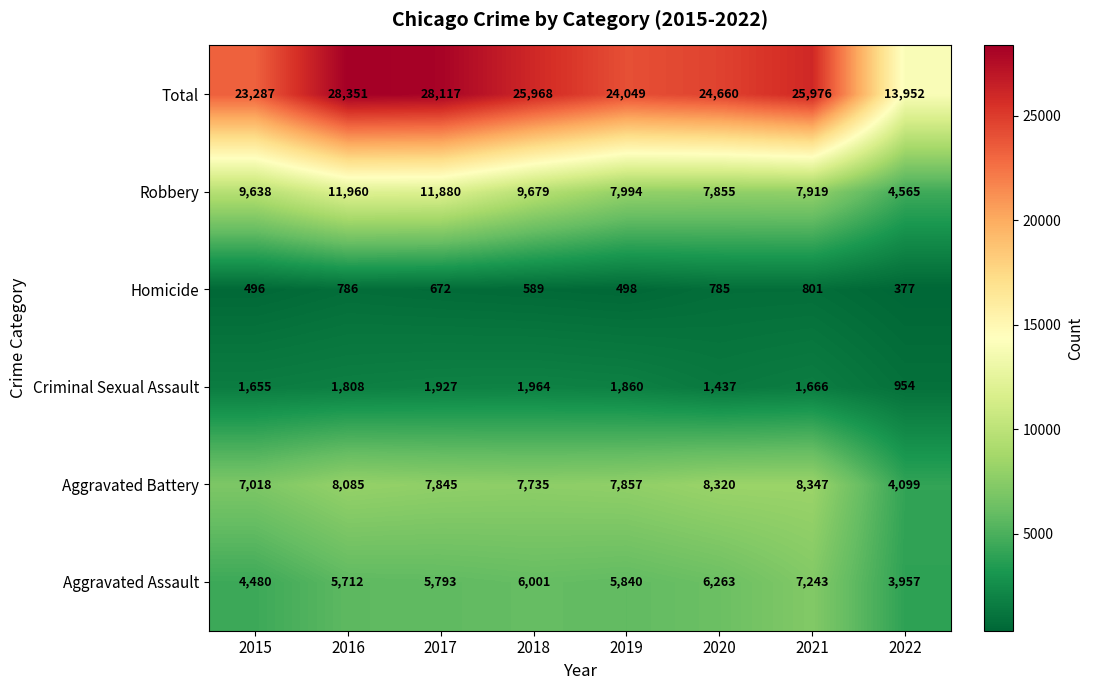

What is the average value of the Aggravated Battery series?

7413